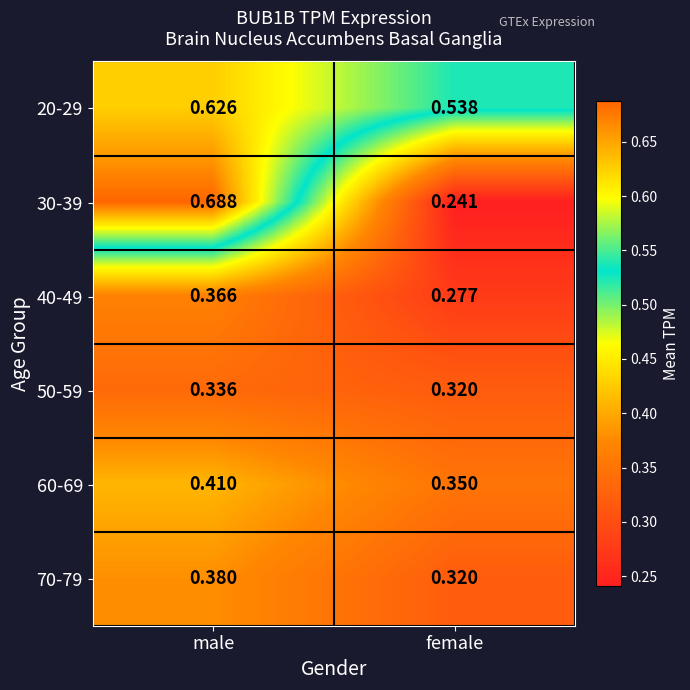

Rank the categories by 50-59 value from lowest to highest.

female, male